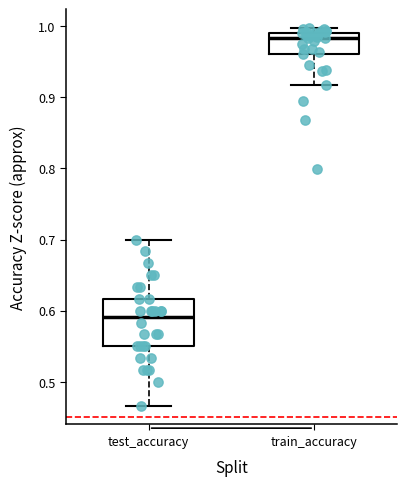

Comparing the boxes themselves (not the whiskers), which one is the tallest?

test_accuracy